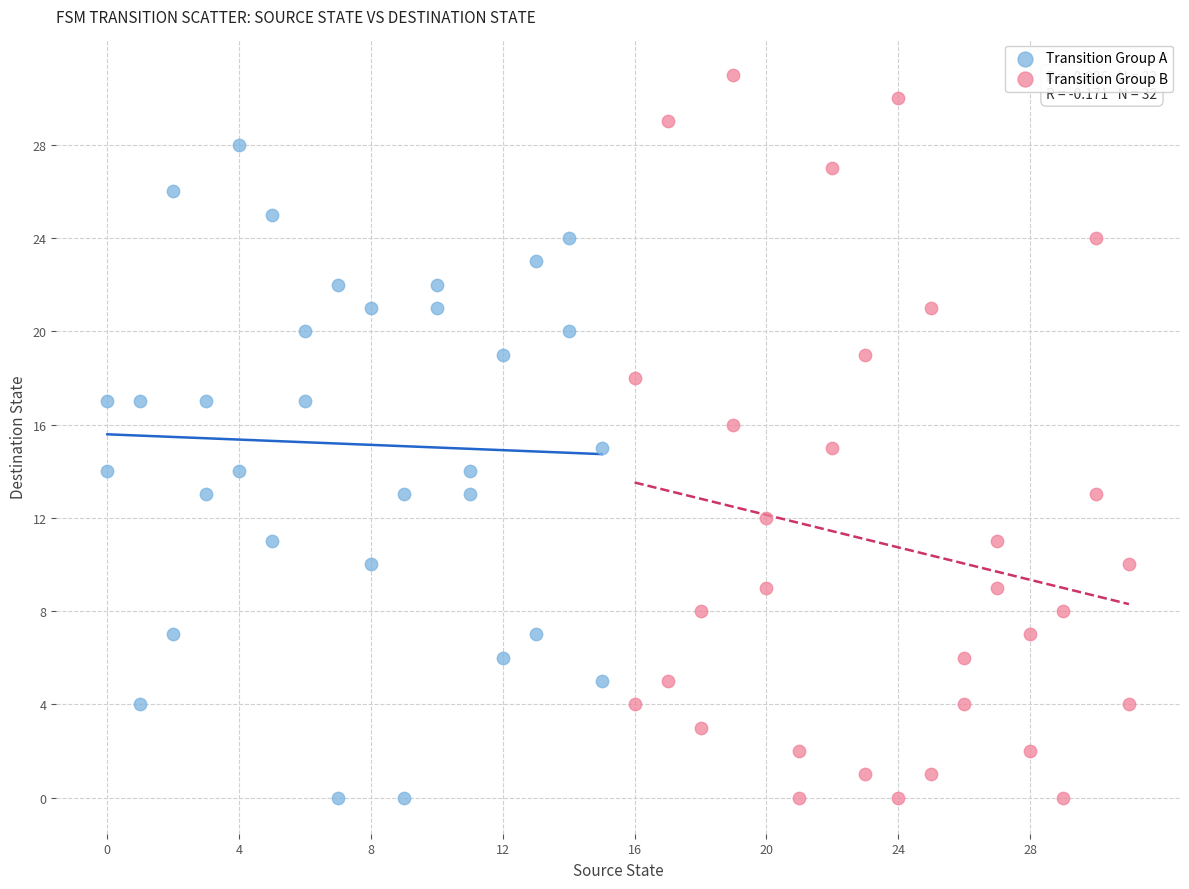

Which series reaches the maximum Y coordinate?

Transition Group B